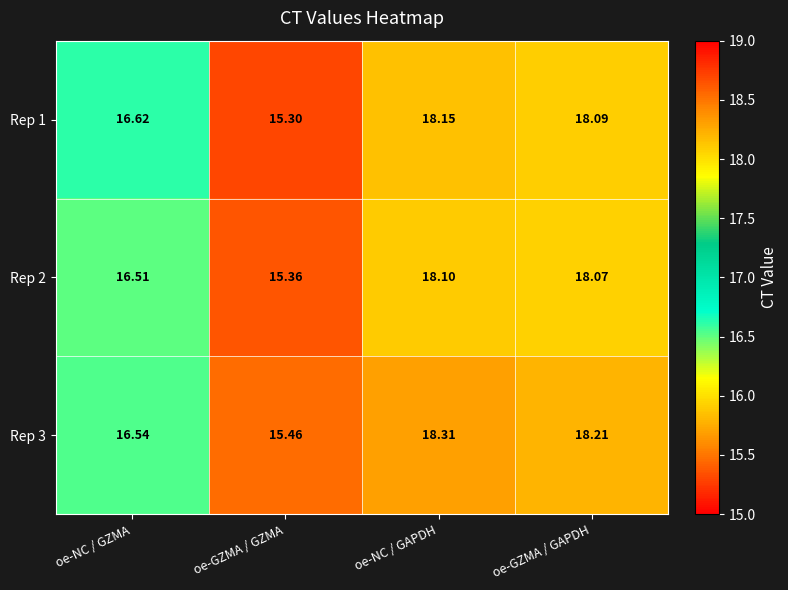

At which category is the sum across all series the highest?

oe-NC / GAPDH